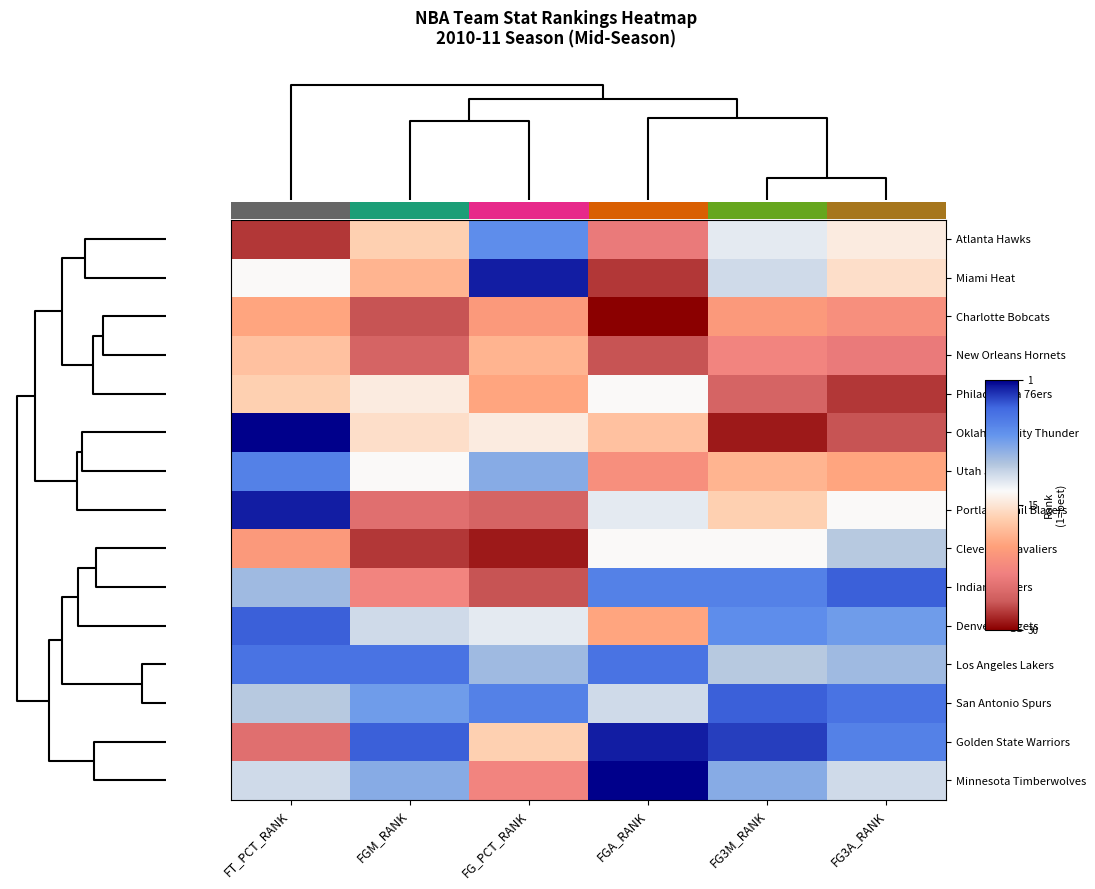

At which label does Atlanta Hawks reach its peak?

FG_PCT_RANK